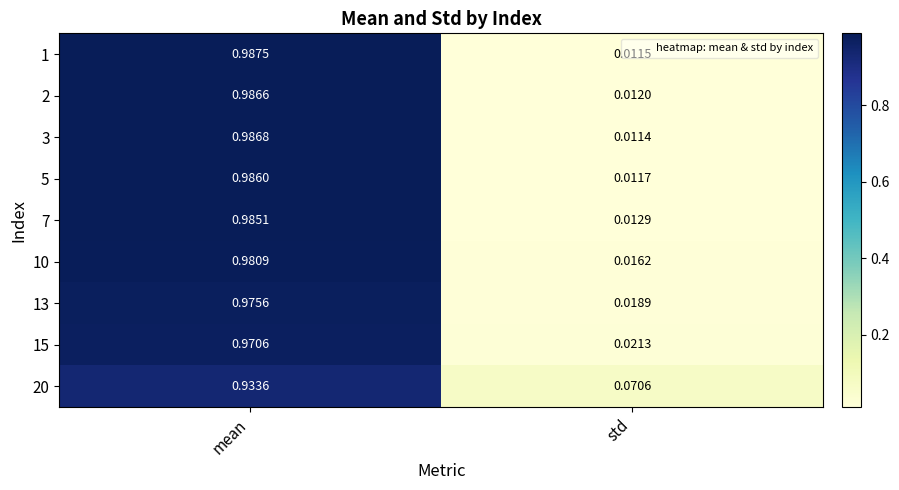

At which category is the sum across all series the highest?

mean